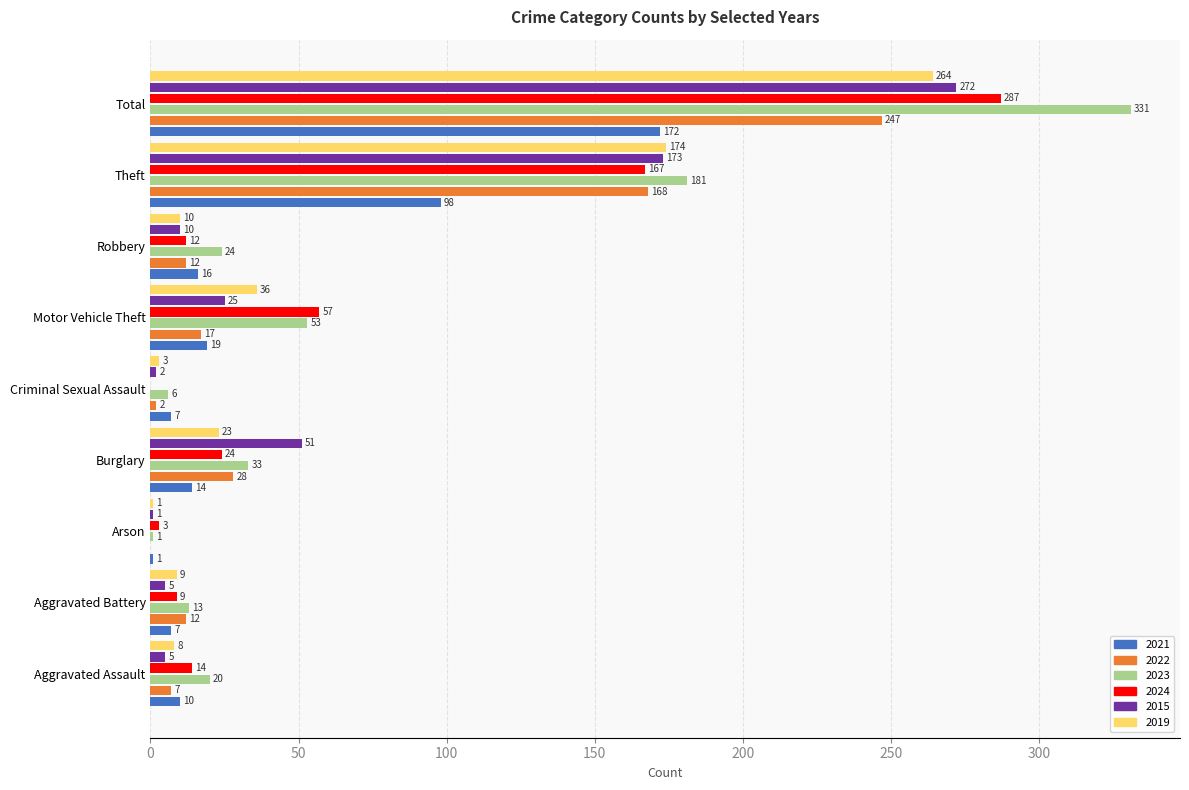

Between Criminal Sexual Assault and Theft, which series saw the biggest shift?

2023